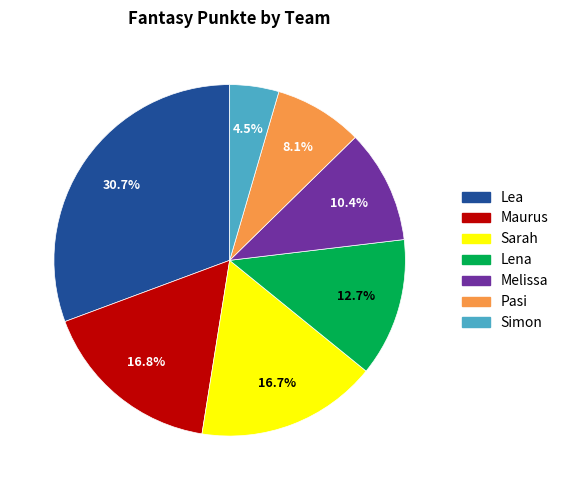

True or false: Pasi accounts for 8% of the total.

True